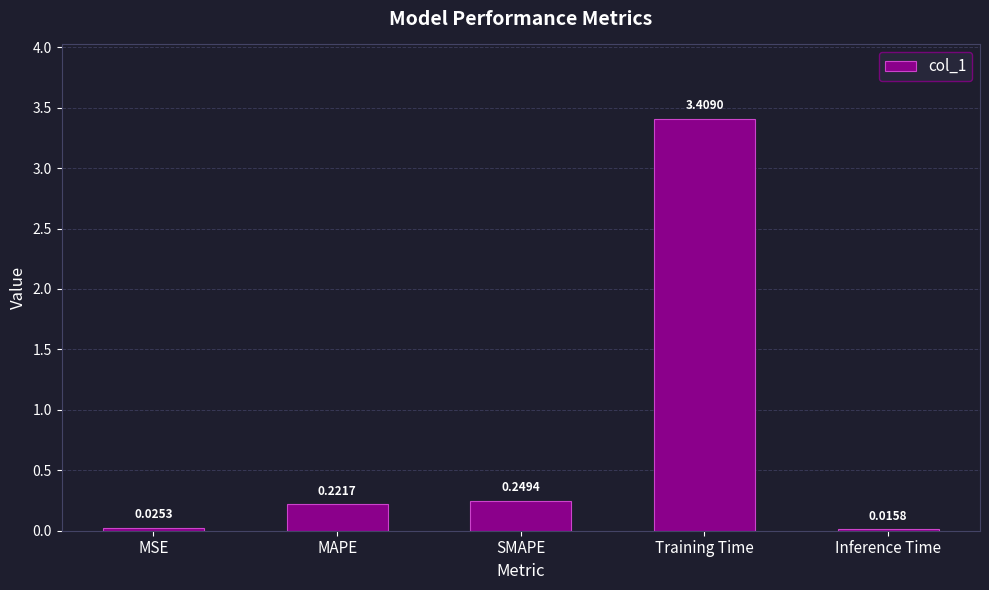

Rank the categories by value from highest to lowest.

Training Time, SMAPE, MAPE, MSE, Inference Time